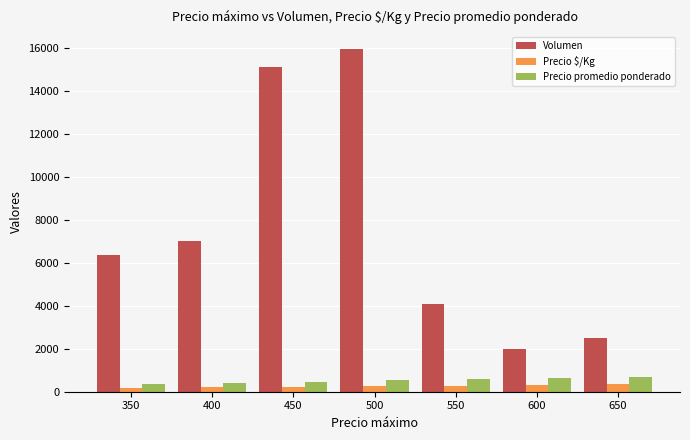

Which series has the widest spread of values?

Volumen